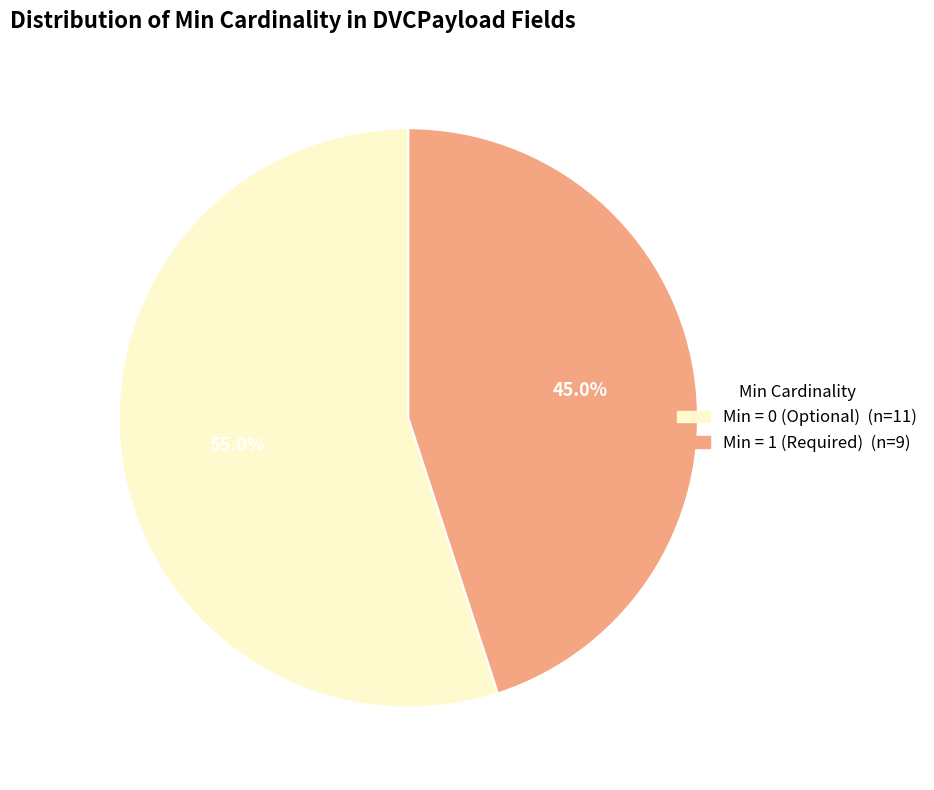

Does any single category account for the majority?

Yes